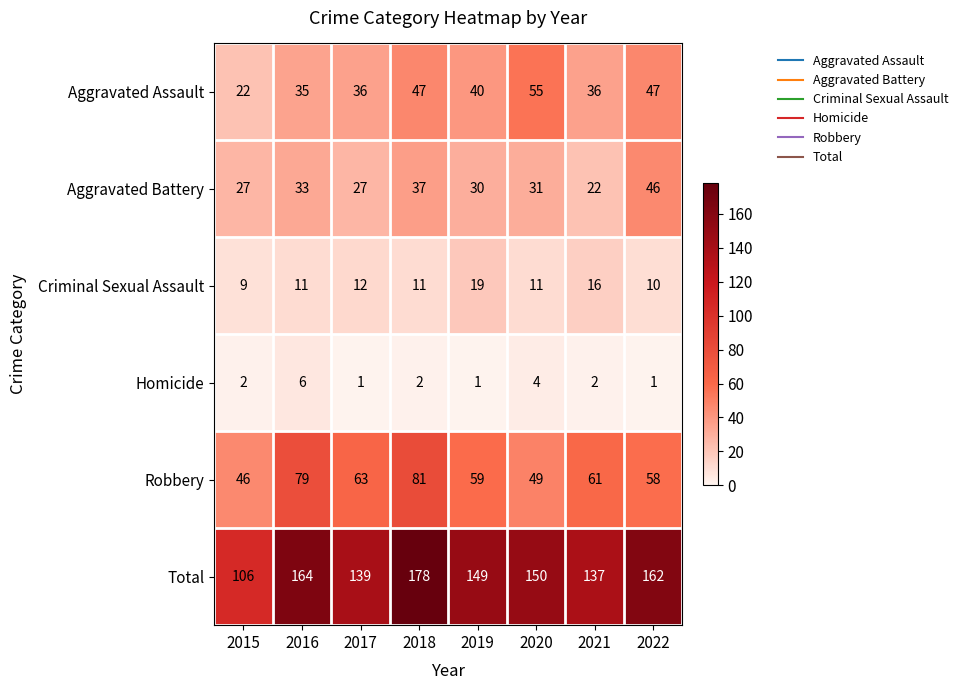

What is the approximate value of Aggravated Assault at 2021?

36